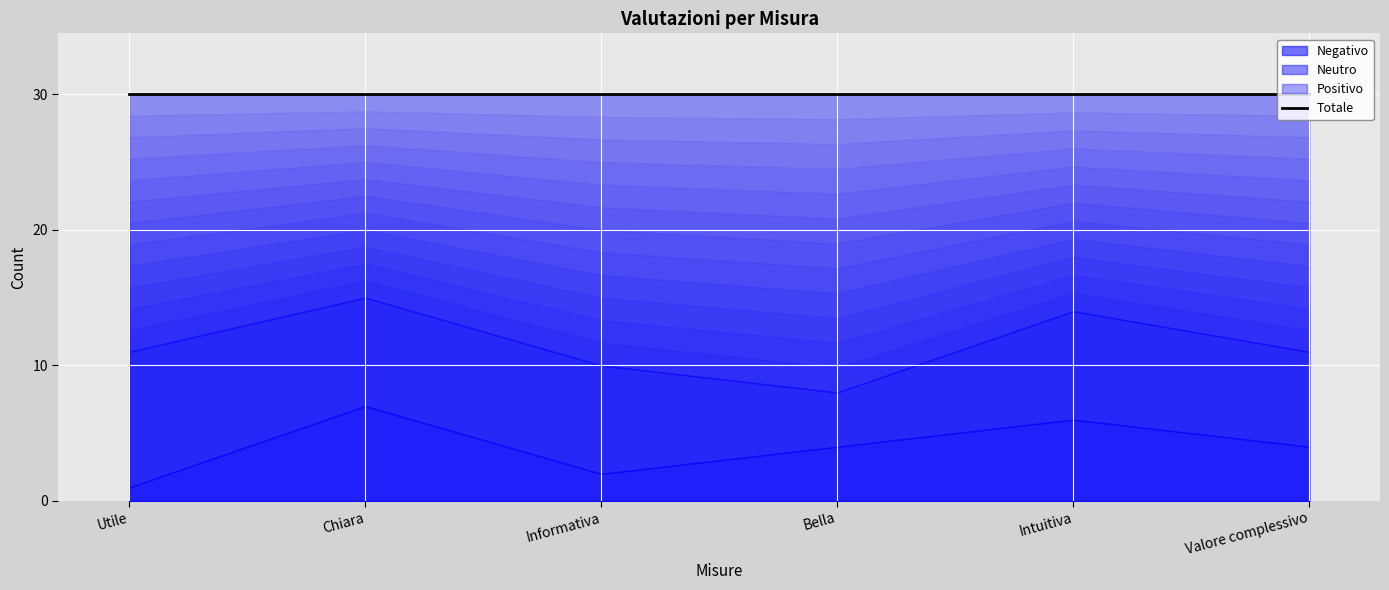

Which series has the widest spread of values?

Positivo